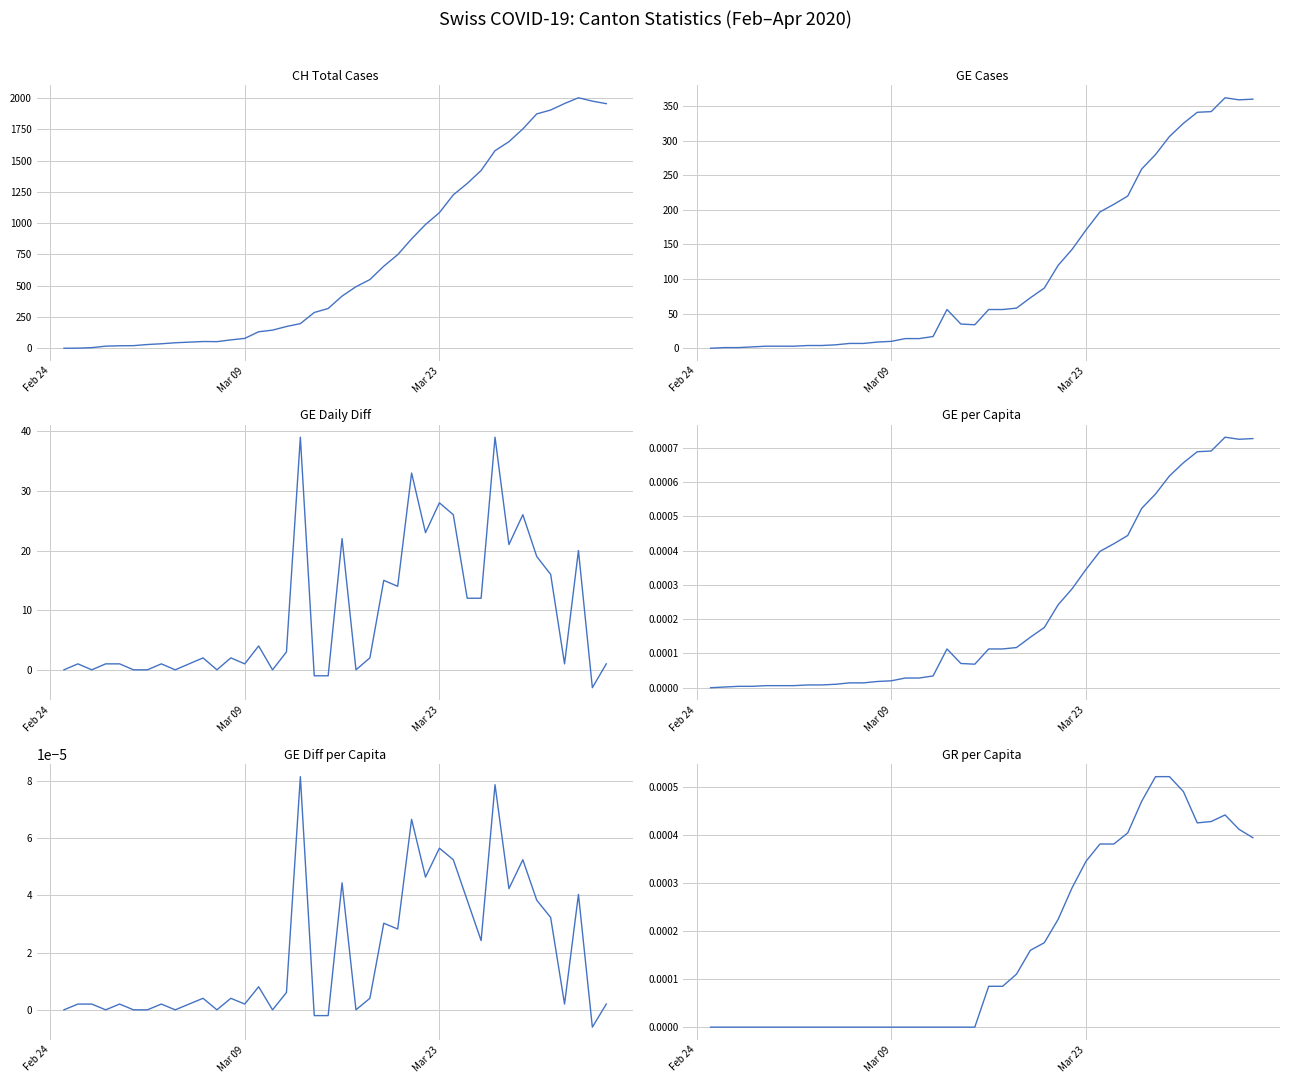

At Mar 09, list the series in order from largest to smallest.

CH (Total), GE (Geneva), GE_diff, GE_pc, GE_diff_pc, GR_pc